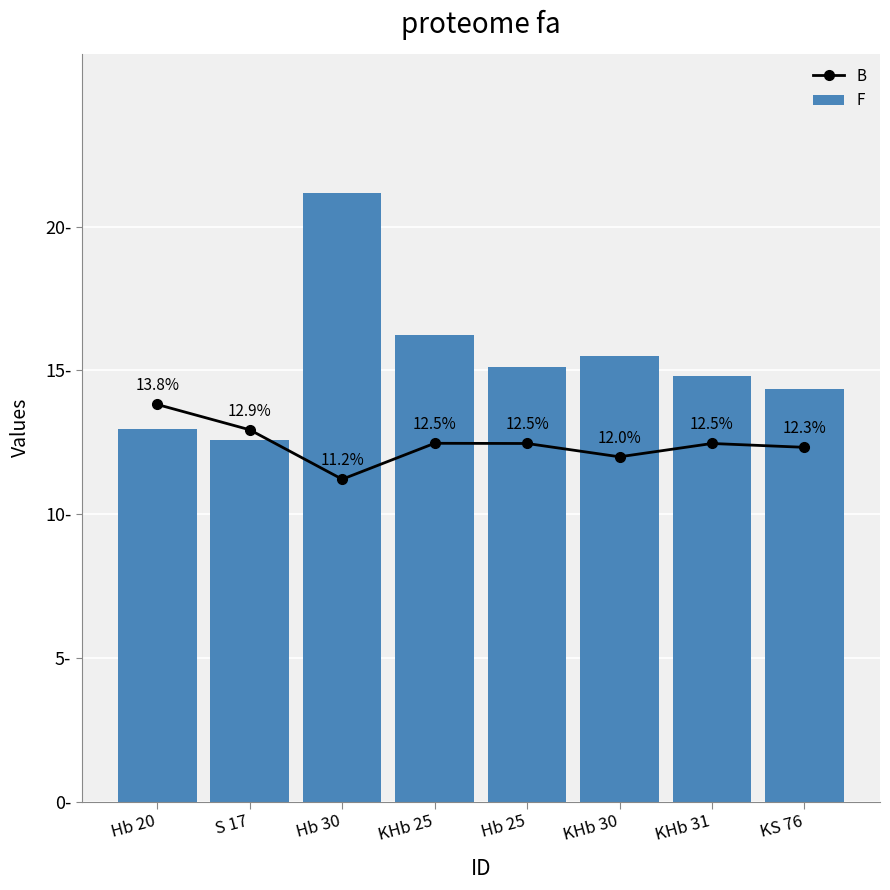

True or false: B has a value of 21.3 at S 17.

False